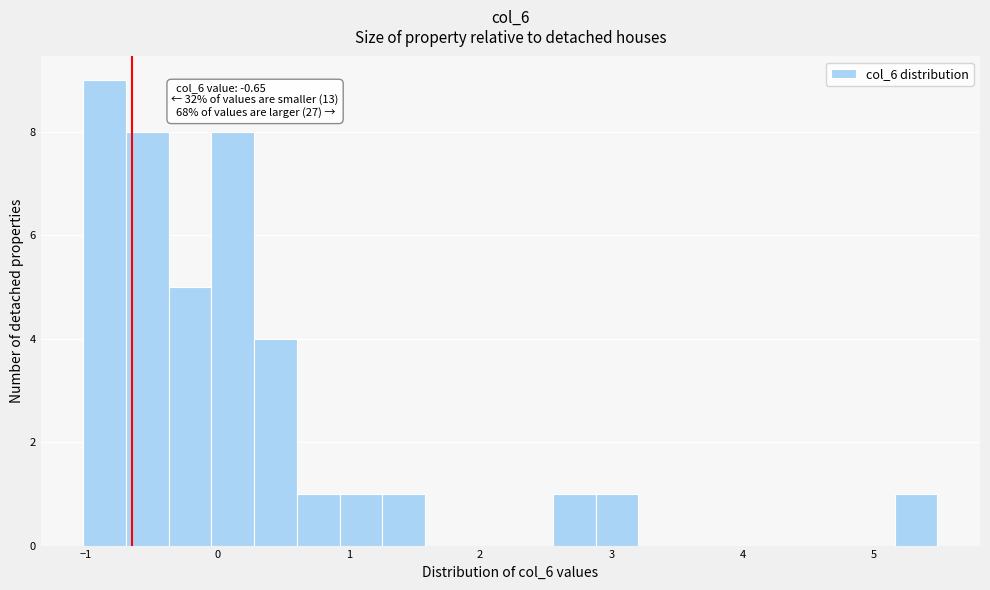

Read against the x-axis, roughly where is the centre of the tallest bar?

-0.9